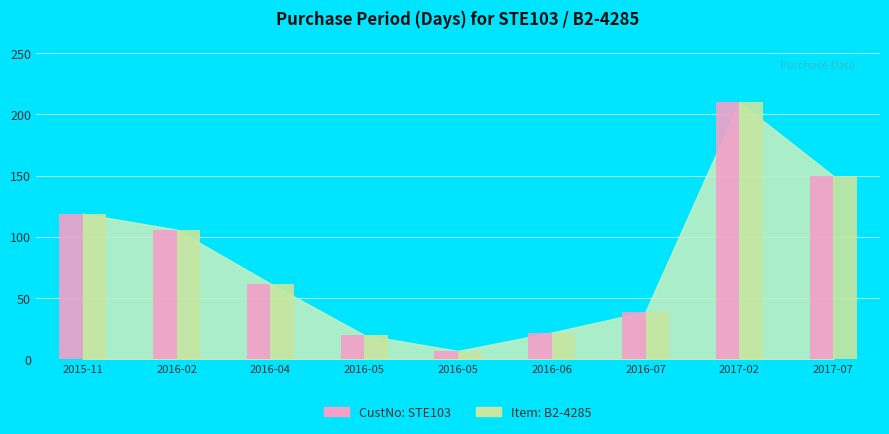

What are all the series names shown in the legend?

CustNo: STE103, Item: B2-4285